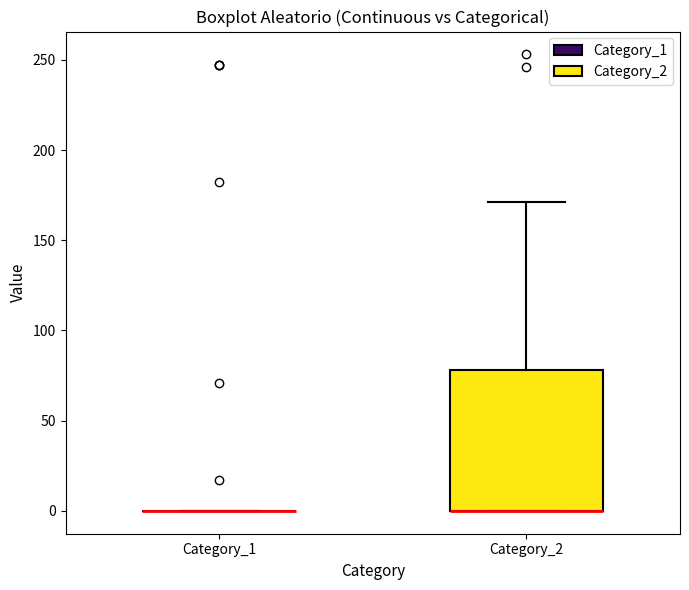

Reading left to right, read every box against the y-axis: the position of its median line, the range the box covers, and the ends of its whiskers. The values are not printed on the chart, so give them approximately, as read against the axis.

Category_1: box collapsed to a line at 0, whiskers 0 to 0
Category_2: median 0 (drawn on the box's lower edge), box 0 to 80, whiskers 0 to 170